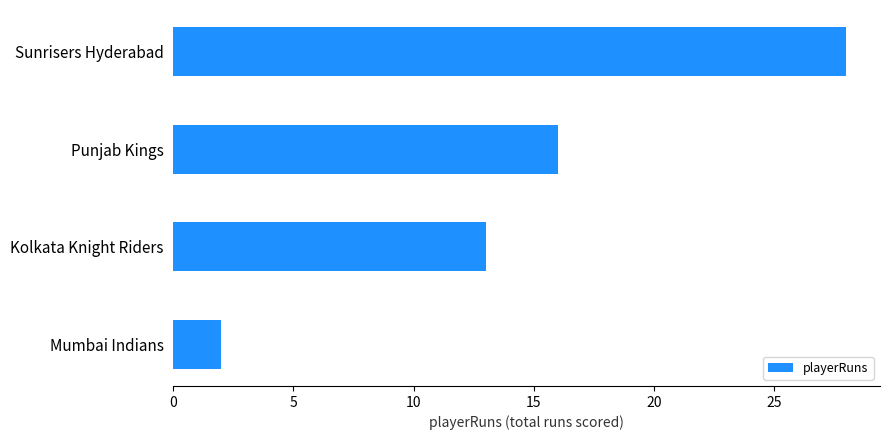

How many data points does each series have?

4